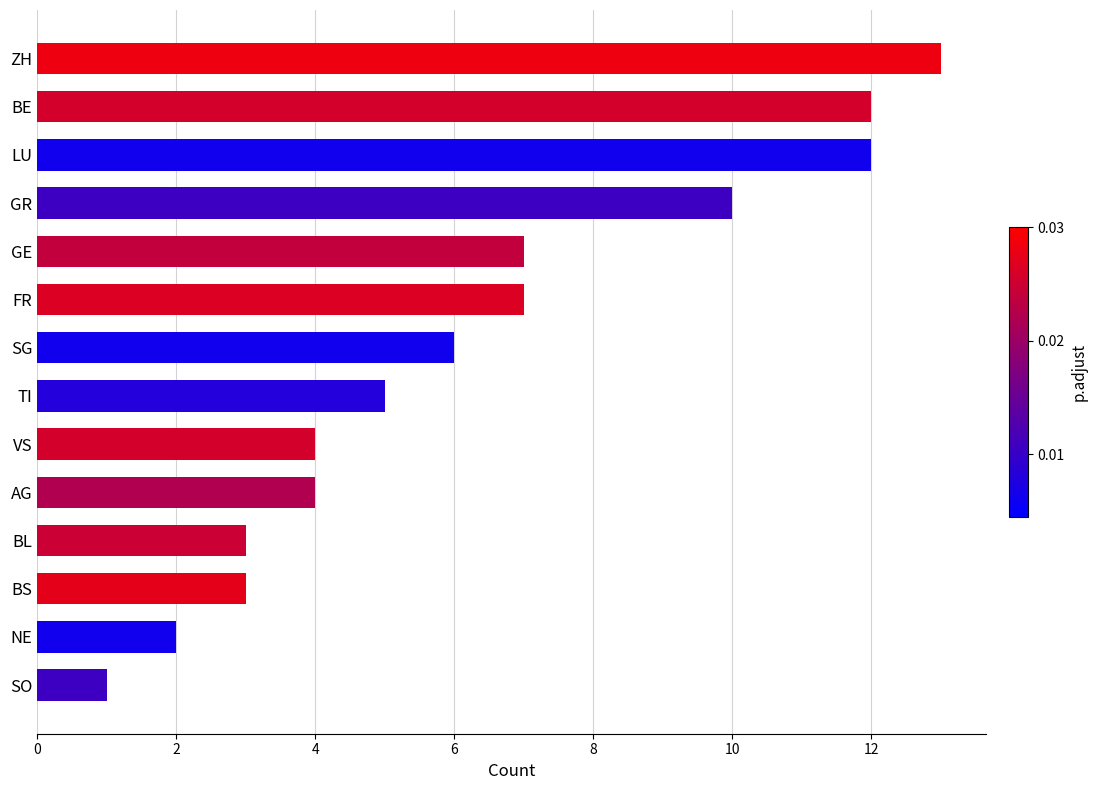

What is the minimum value shown in the chart?

1